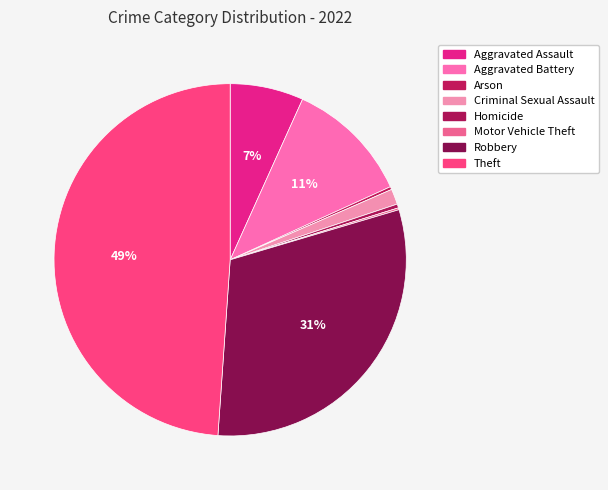

Rank the categories by value from lowest to highest.

Motor Vehicle Theft, Arson, Homicide, Criminal Sexual Assault, Aggravated Assault, Aggravated Battery, Robbery, Theft